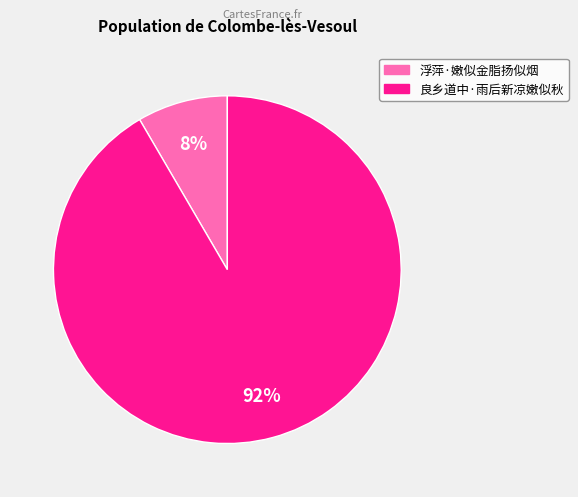

Which slice is the largest?

良乡道中·雨后新凉嫩似秋